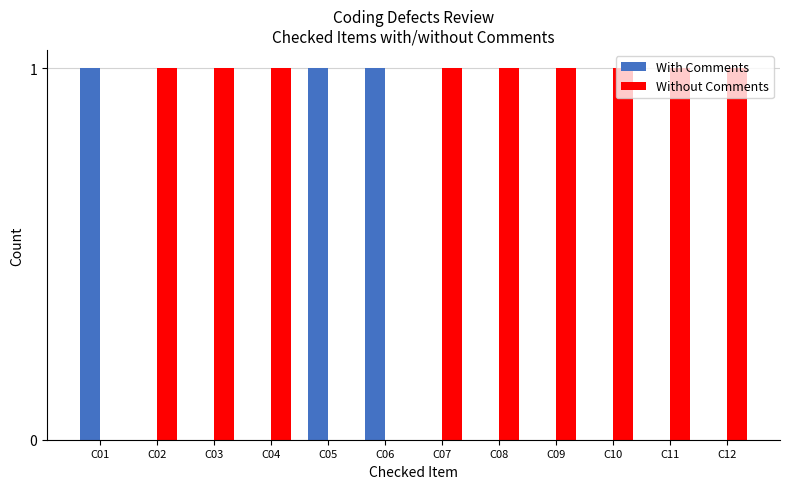

Reading left to right, list all the values displayed in this chart.

With Comments: 1	0	0	0	1	1	0	0	0	0	0	0
Without Comments: 0	1	1	1	0	0	1	1	1	1	1	1